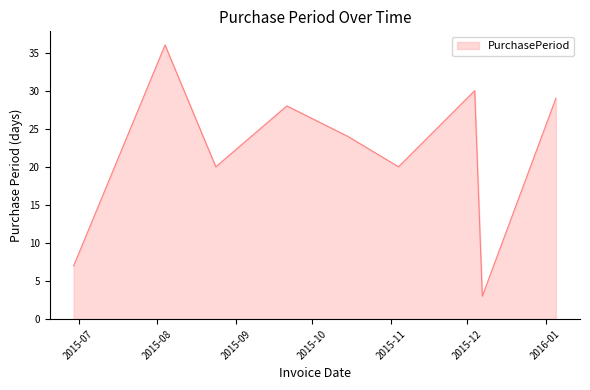

What is the greatest value displayed?

36